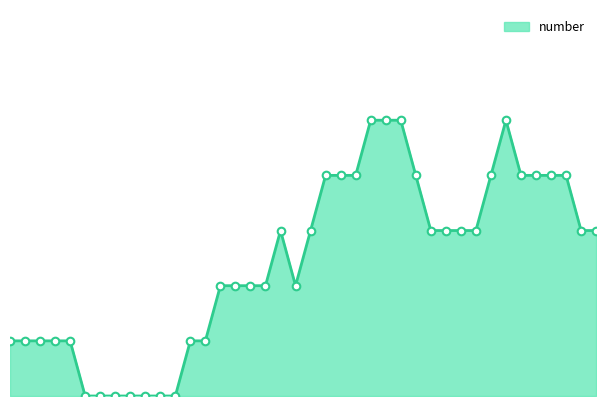

Does the chart have visible grid lines?

No